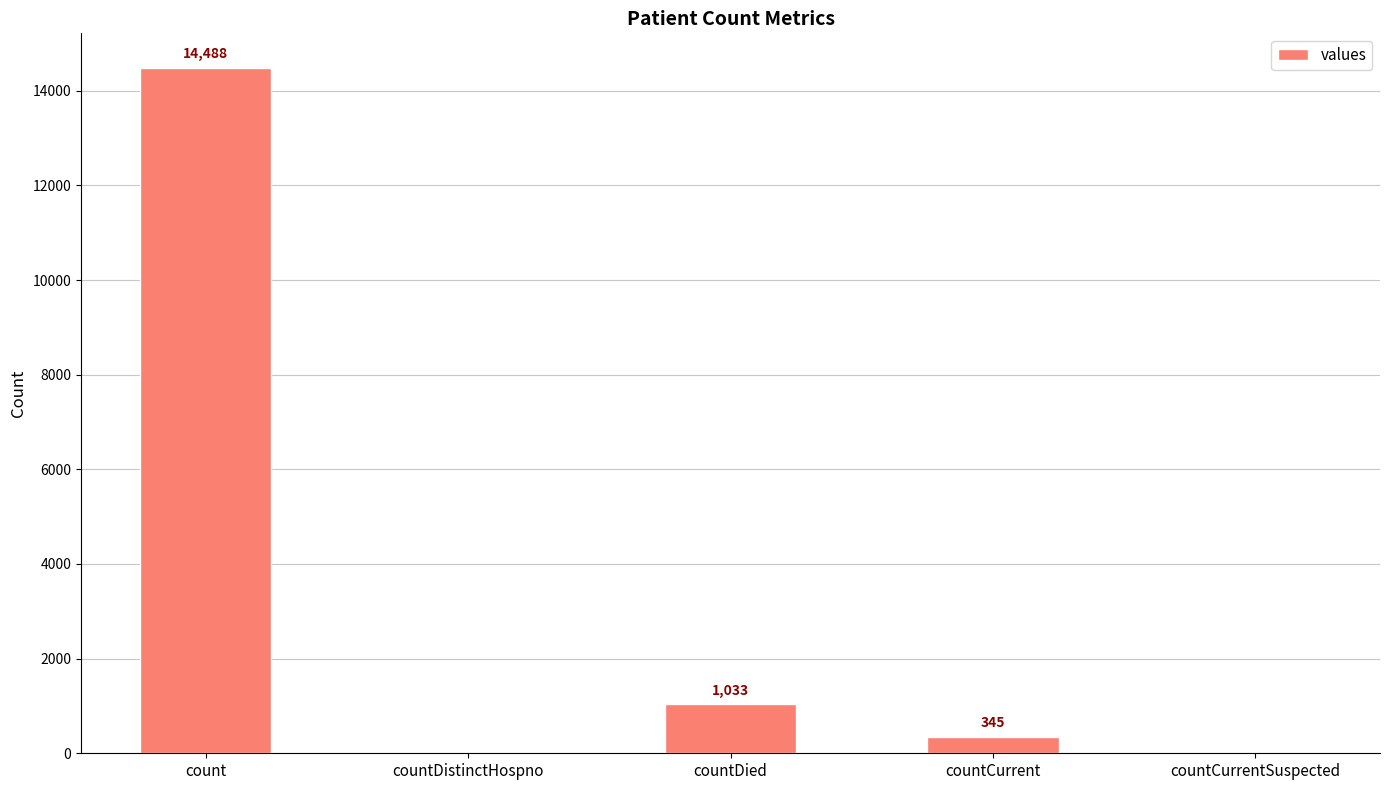

Reading left to right, what are all the values shown in this chart?

14488	0	1033	345	0